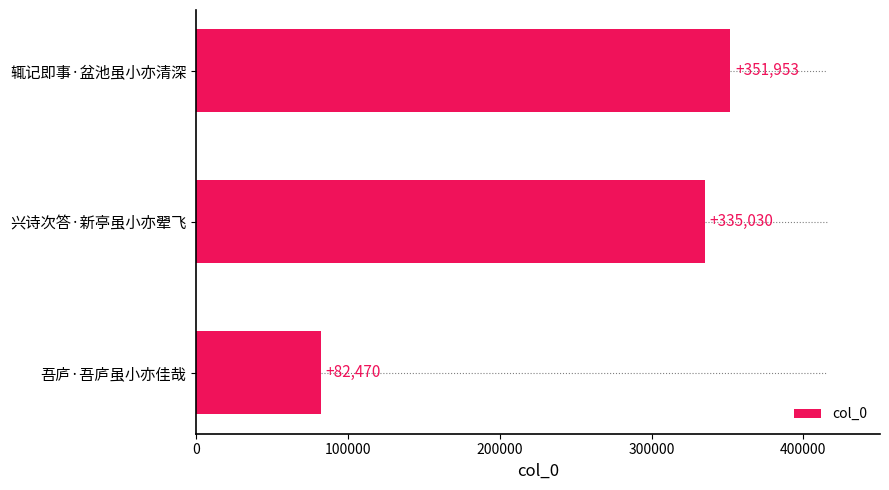

Is it true that the value at 兴诗次答·新亭虽小亦翚飞 is 335030?

True